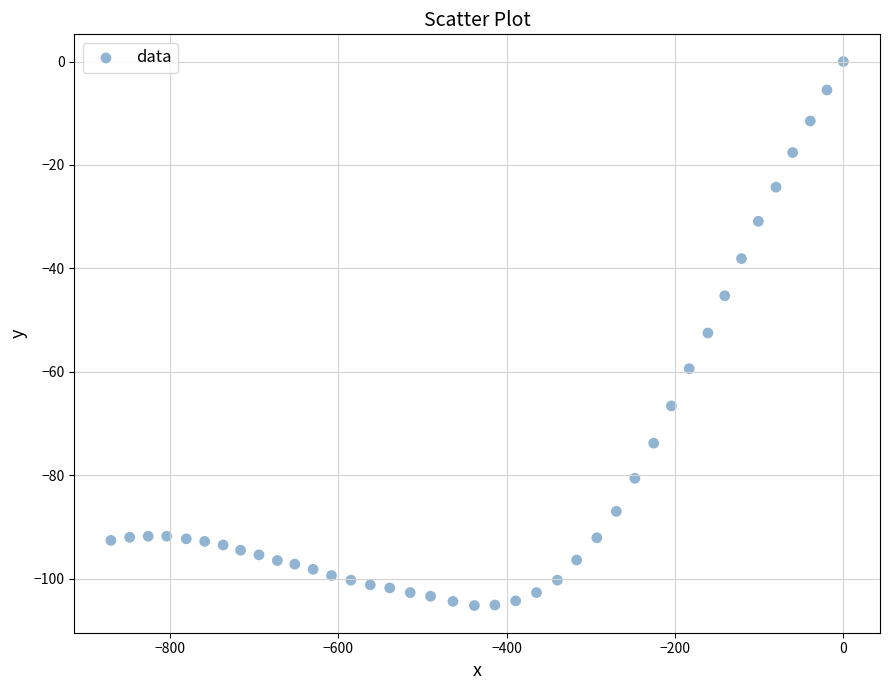

What is the range of X values (max minus min)?

870.0